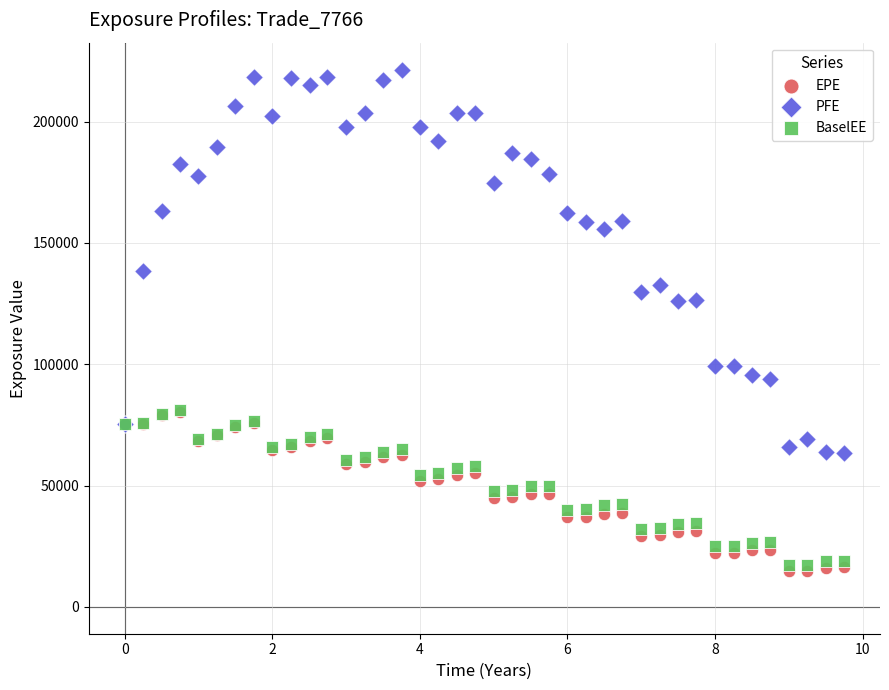

Which series reaches the maximum Y coordinate?

PFE